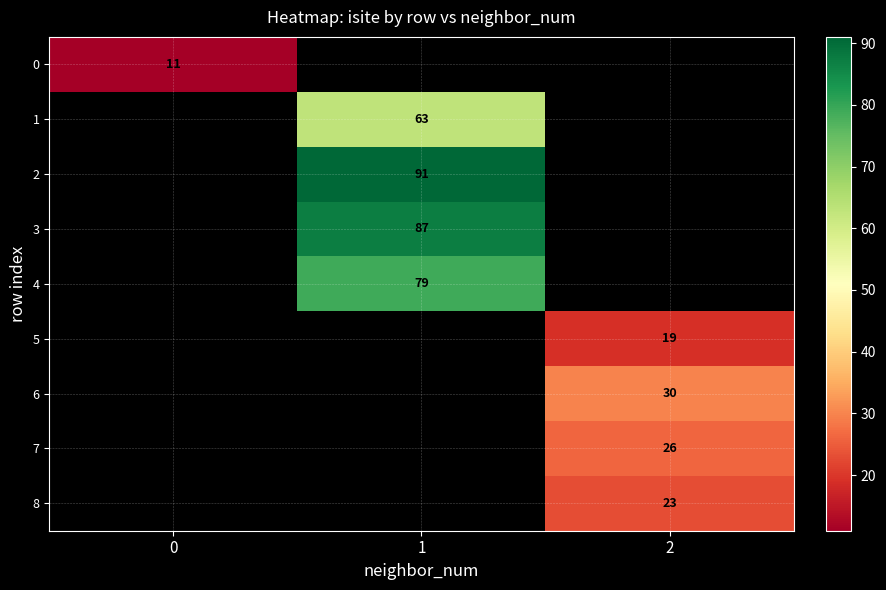

At which category does the chart reach its peak across all series?

1